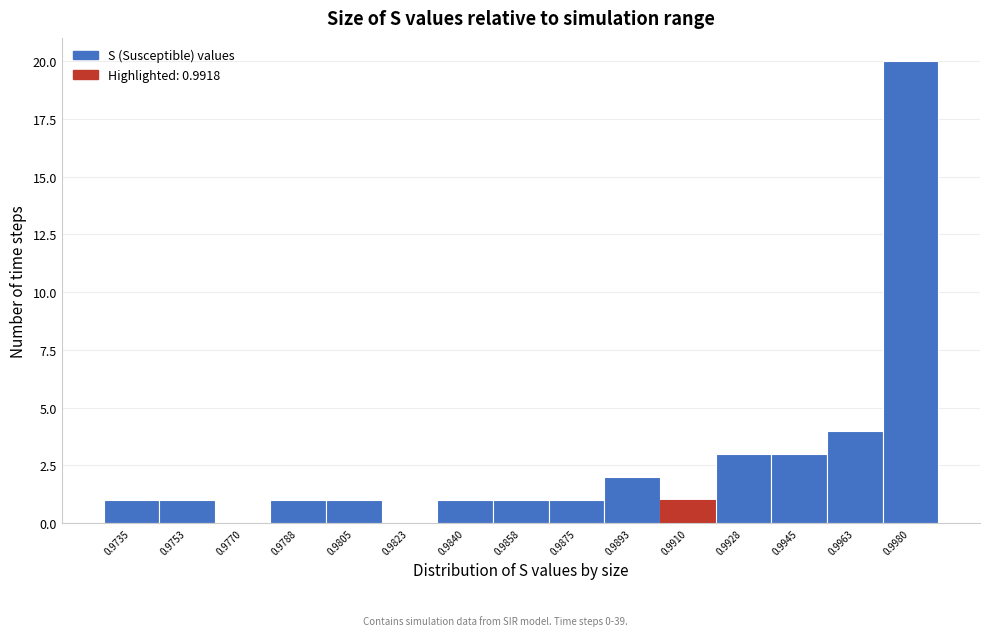

Reading left to right, transcribe all the data shown in this chart.

0.9735=1	0.9753=1	0.9770=0	0.9788=1	0.9805=1	0.9823=0	0.9840=1	0.9858=1	0.9875=1	0.9893=2	0.9910=1	0.9928=3	0.9945=3	0.9963=4	0.9980=20